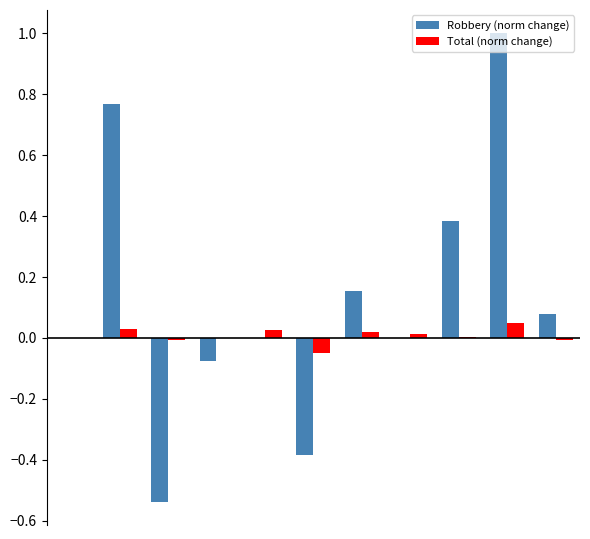

Which series has the largest total across all categories?

Robbery (norm change)